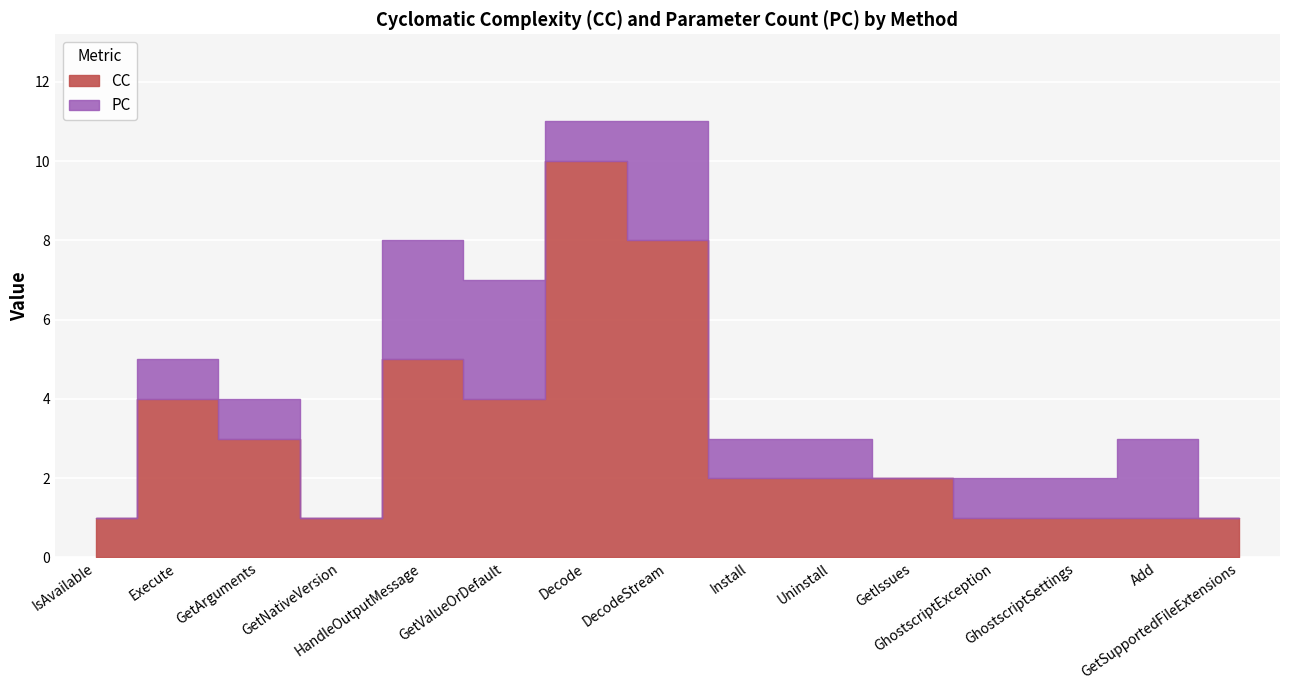

How many distinct data groups are displayed?

2